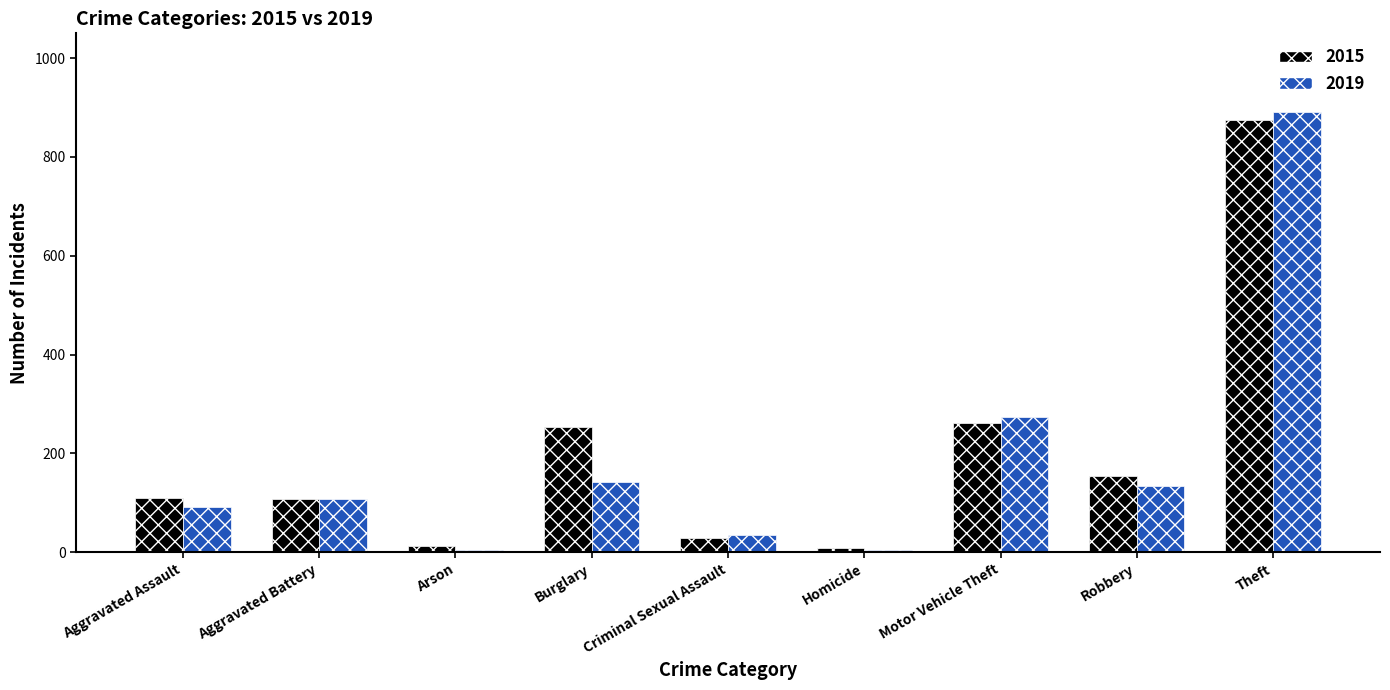

At which label is 2019 closest to 448?

Motor Vehicle Theft